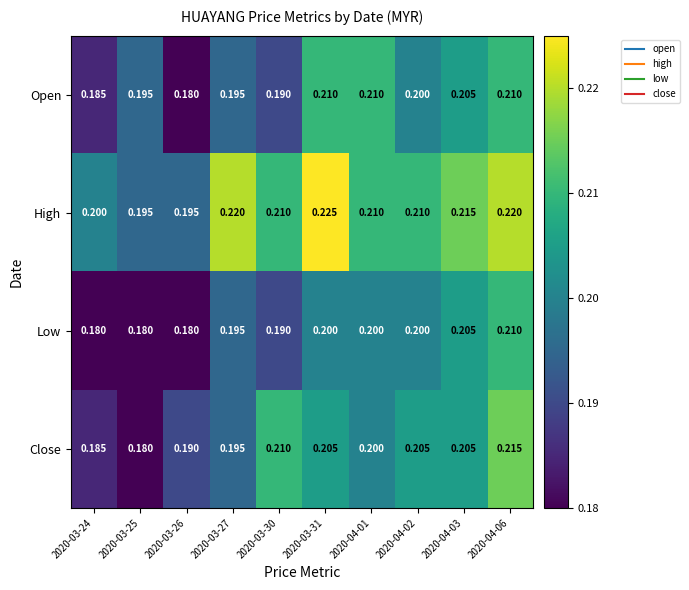

Between 2020-03-25 and 2020-03-31, which series saw the biggest shift?

High